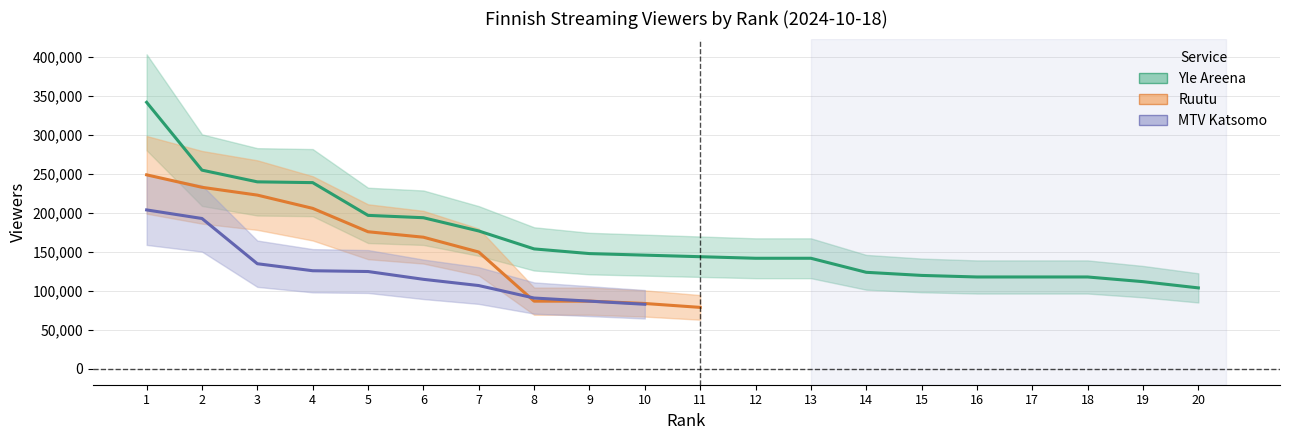

How many times do Ruutu and MTV Katsomo cross each other?

1